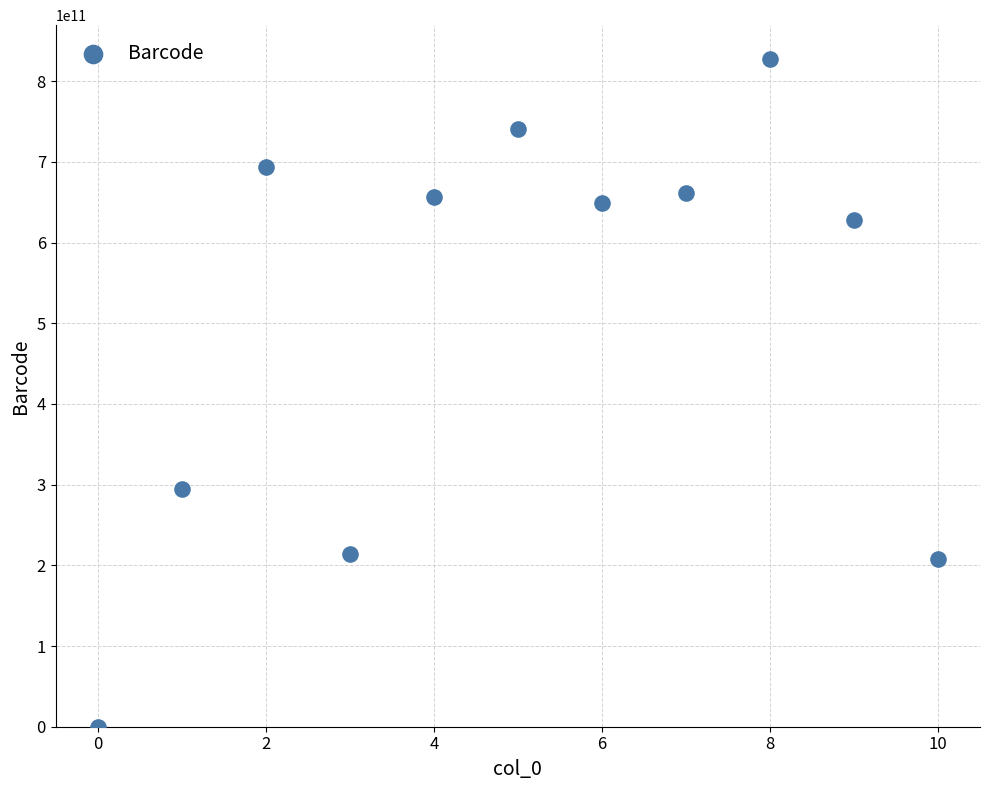

What is the range of Y values (max minus min)?

828126044811